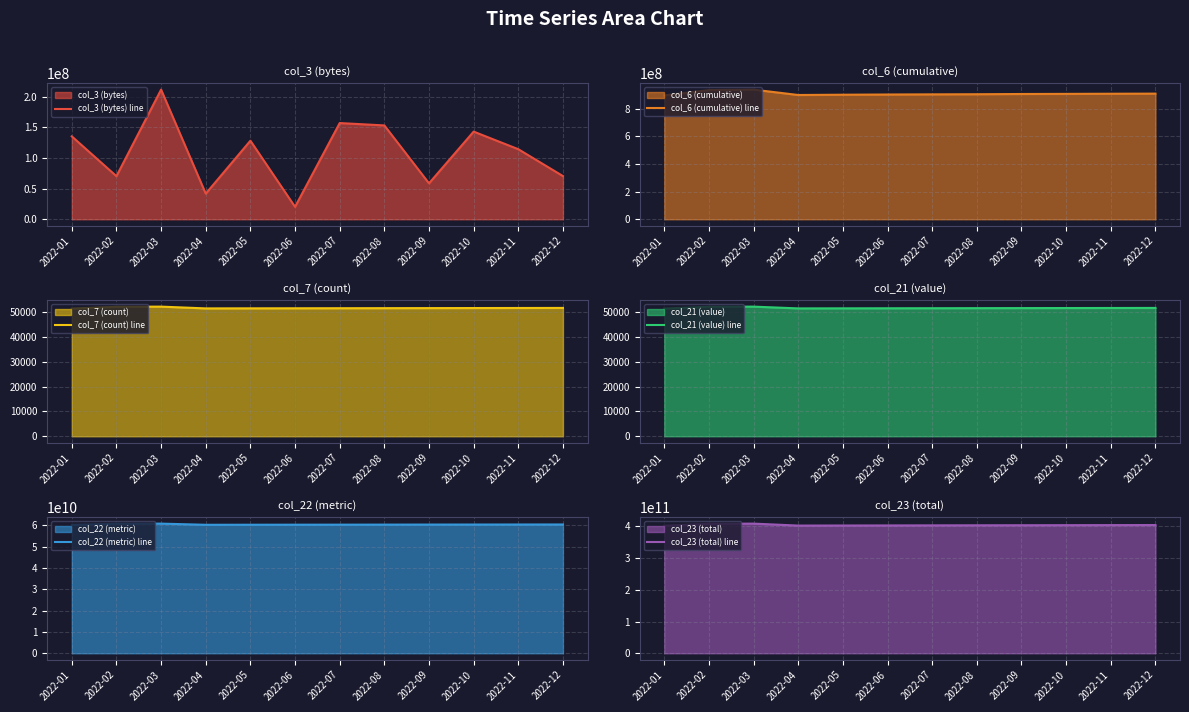

List the series in order of their peak value, highest first.

col_23 (total) line, col_22 (metric) line, col_6 (cumulative) line, col_3 (bytes) line, col_7 (count) line, col_21 (value) line